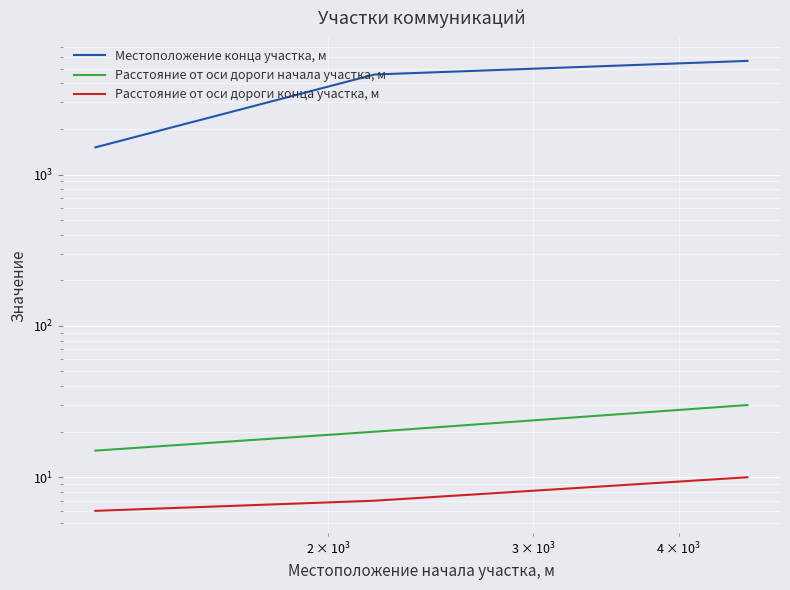

List the series in order of their peak value, lowest first.

Расстояние от оси дороги конца участка, м, Расстояние от оси дороги начала участка, м, Местоположение конца участка, м